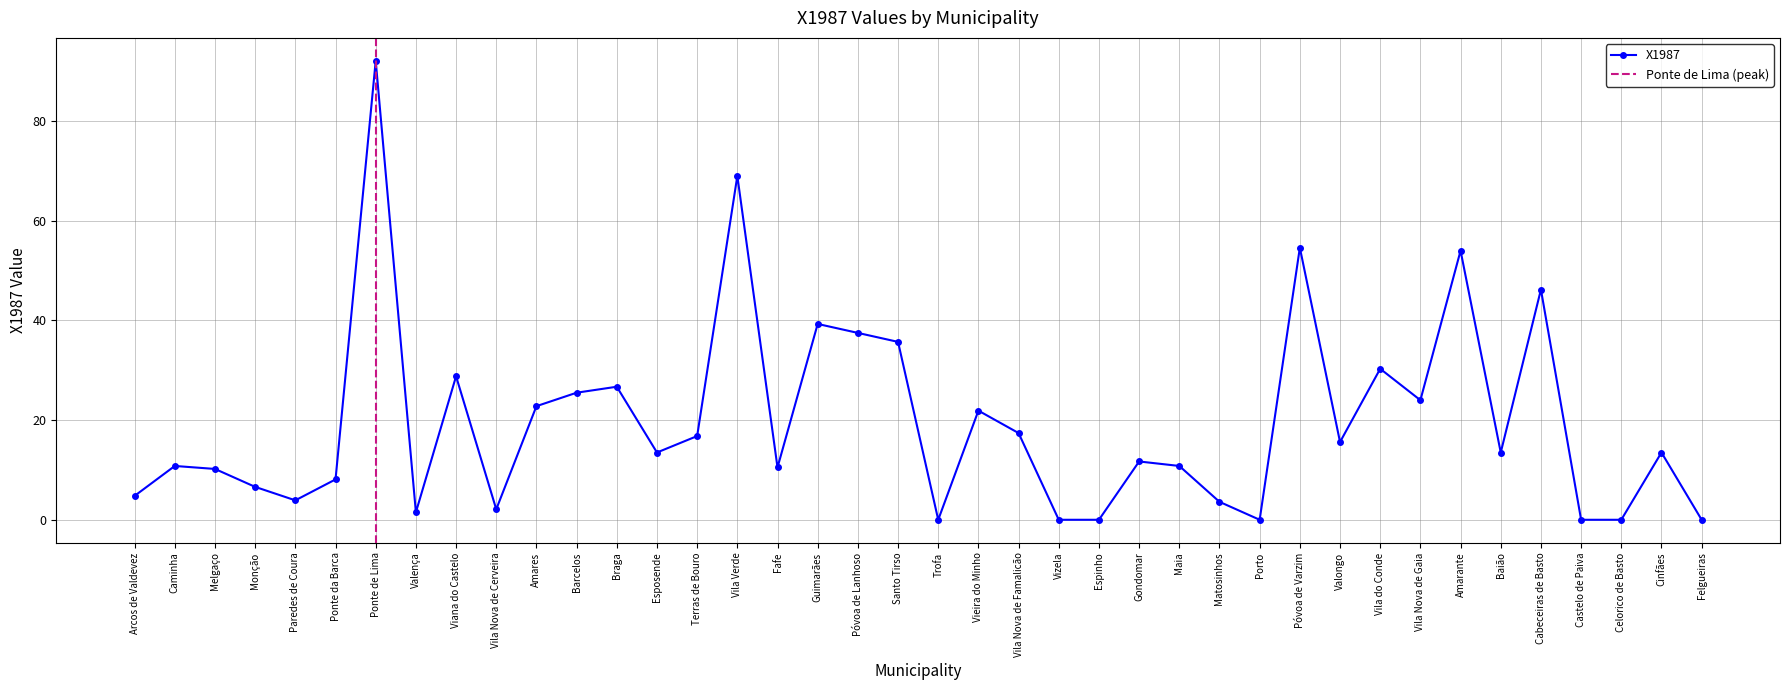

What position from the right is Póvoa de Lanhoso?

22